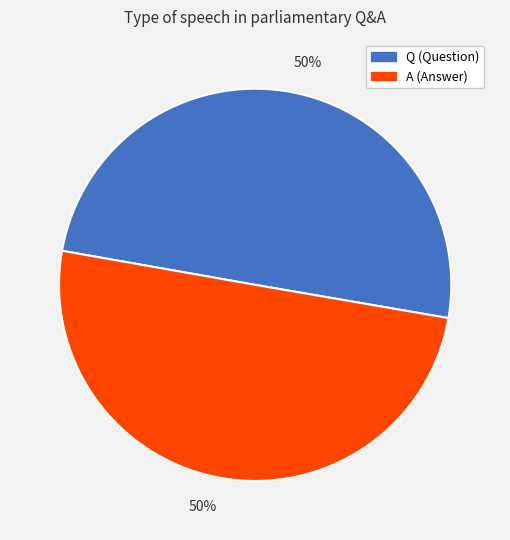

Count the number of slices in the pie.

2